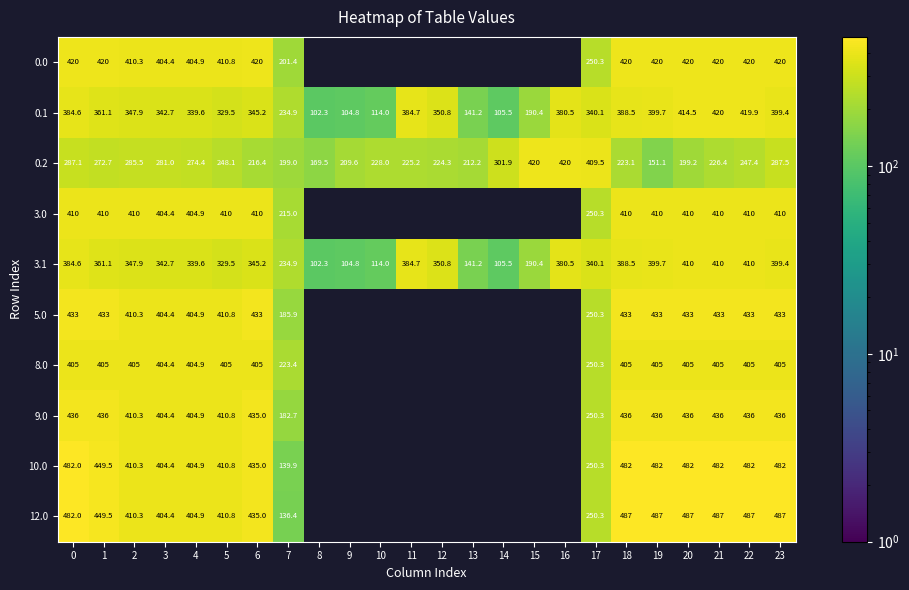

The 0.0 series shows 404.4 at 3. True or false?

True